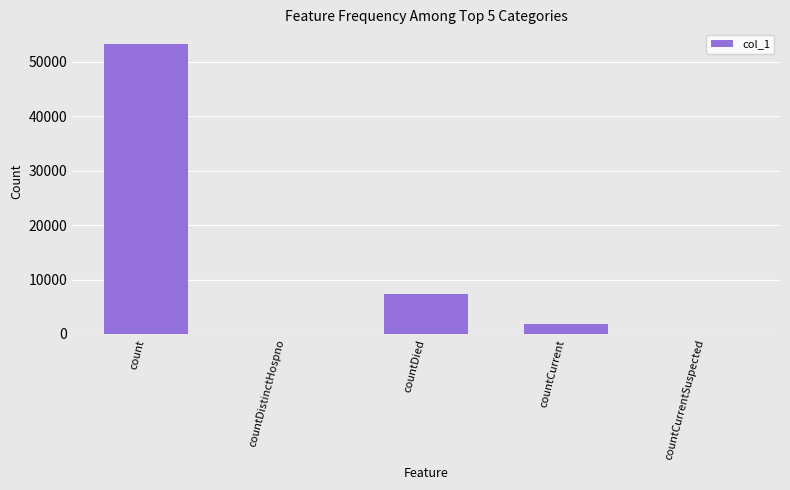

The value at countDied is 7339. True or false?

True